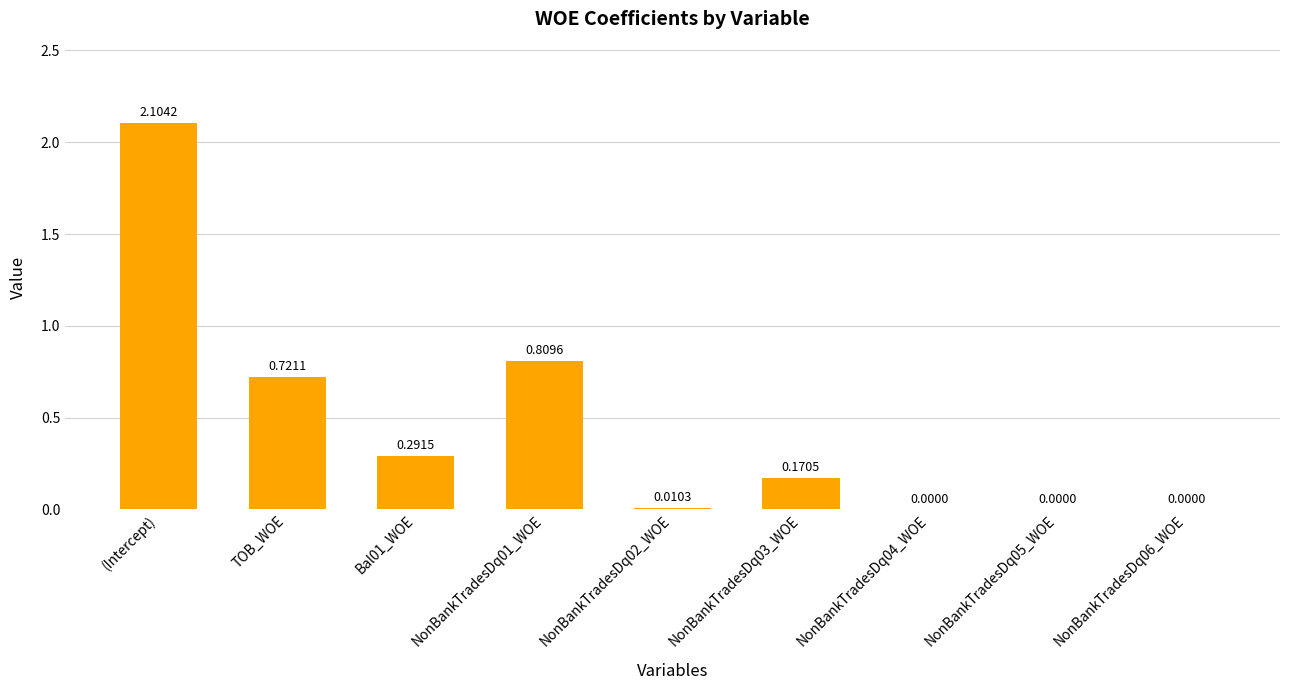

What is the change in value from TOB_WOE to Bal01_WOE?

-0.4